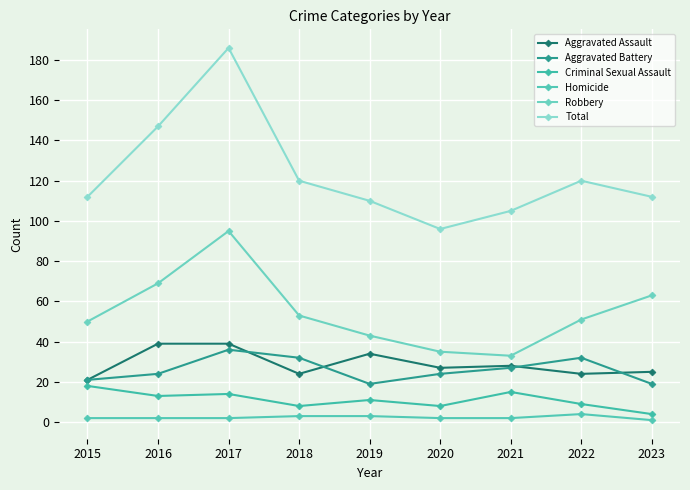

What is the total value across all series at 2018?

240